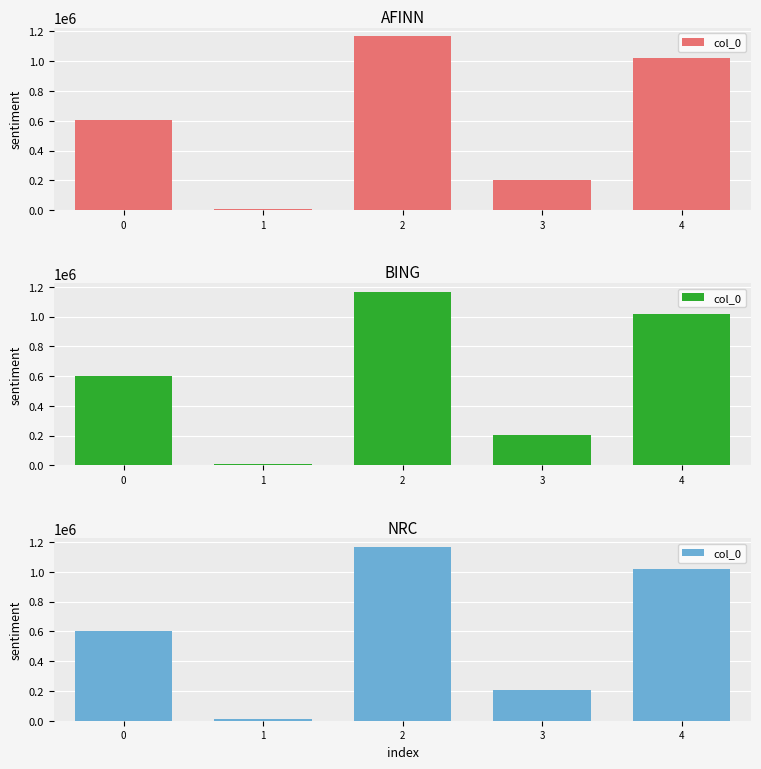

Are the bars horizontal?

No